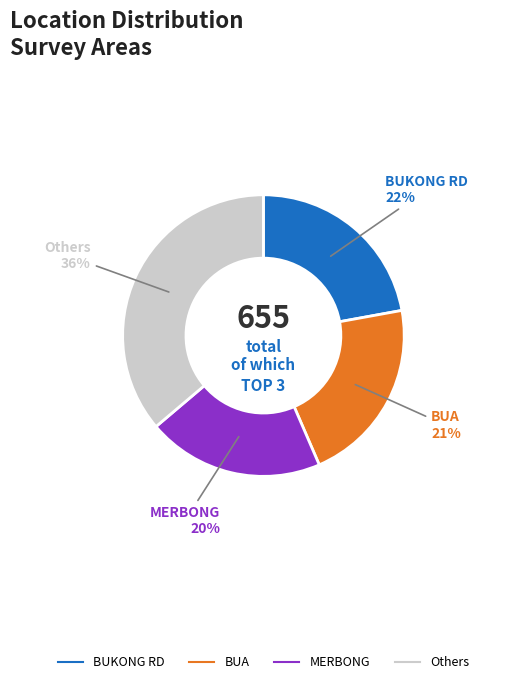

Does any single category account for the majority?

No